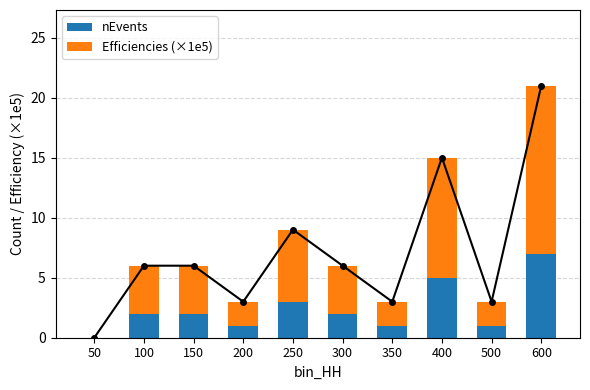

How many values in the Efficiencies (×1e5) series are below 4?

4